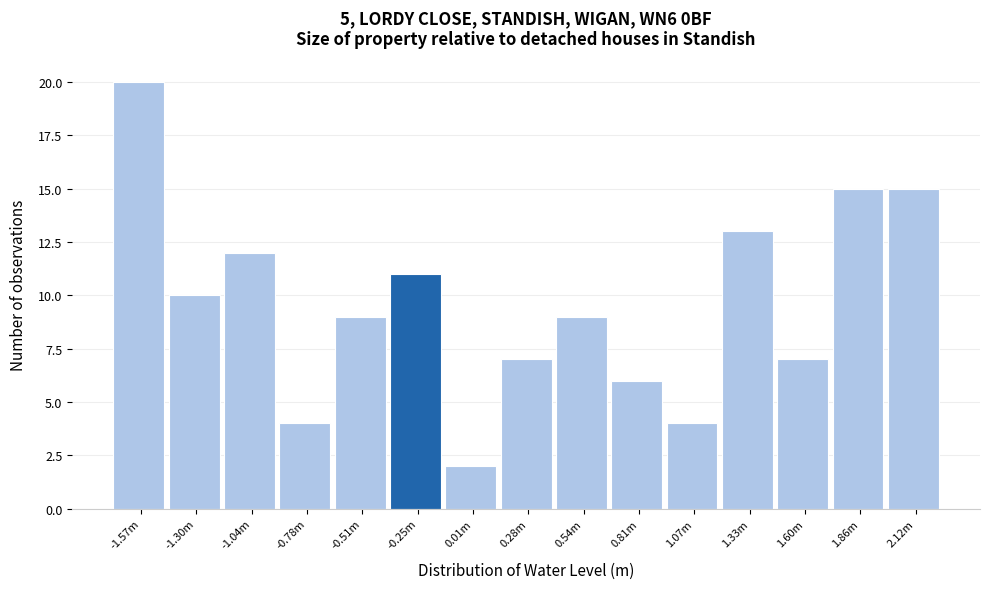

Reading left to right, list all the values displayed in this chart.

20	10	12	4	9	11	2	7	9	6	4	13	7	15	15